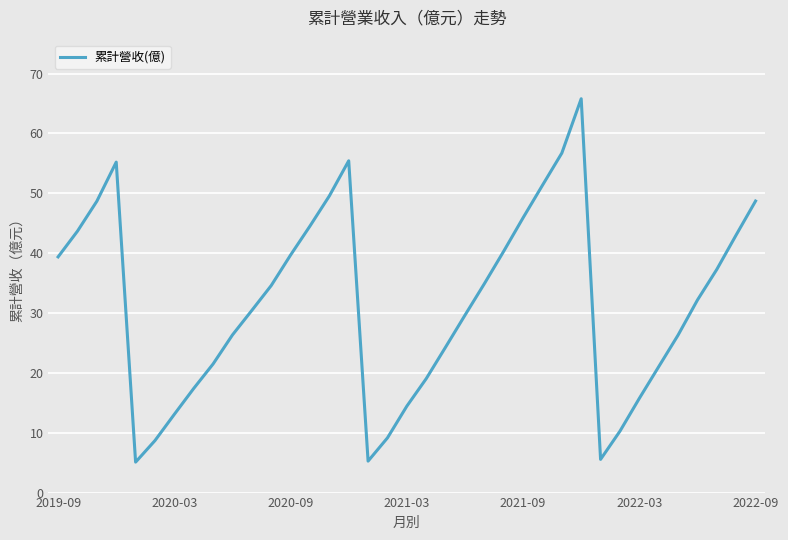

What is the difference between the second highest and minimum values?

51.6